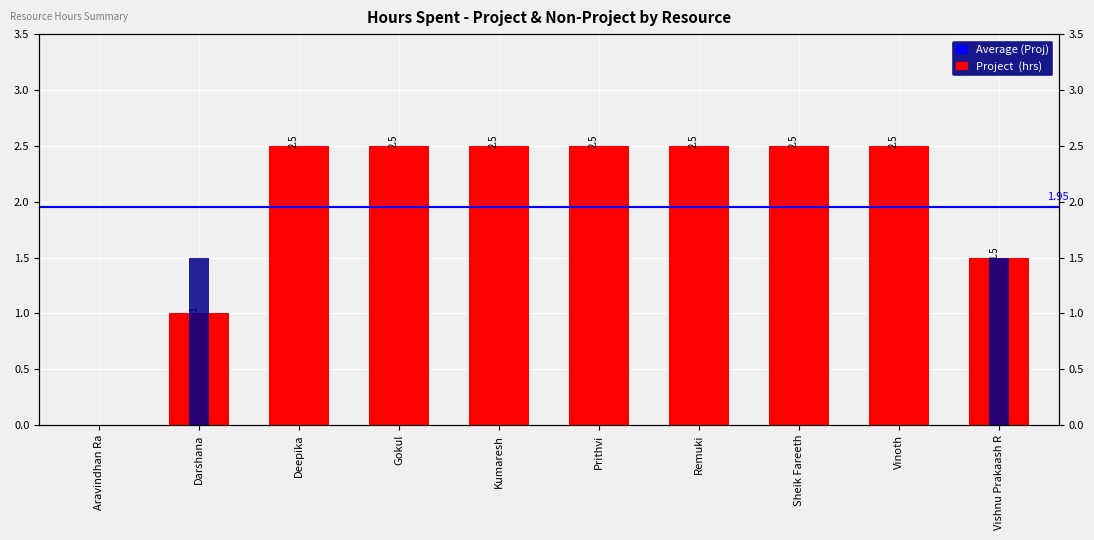

How many values in the Hours Spent - Project series exceed 2?

7